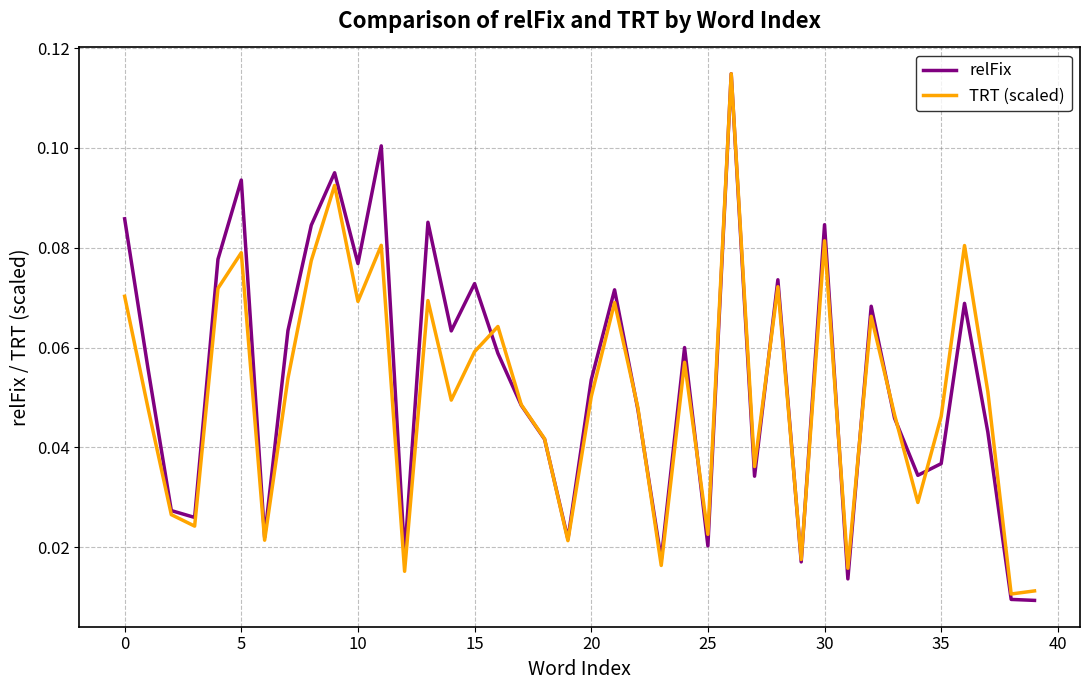

How many lines are shown in the chart?

2